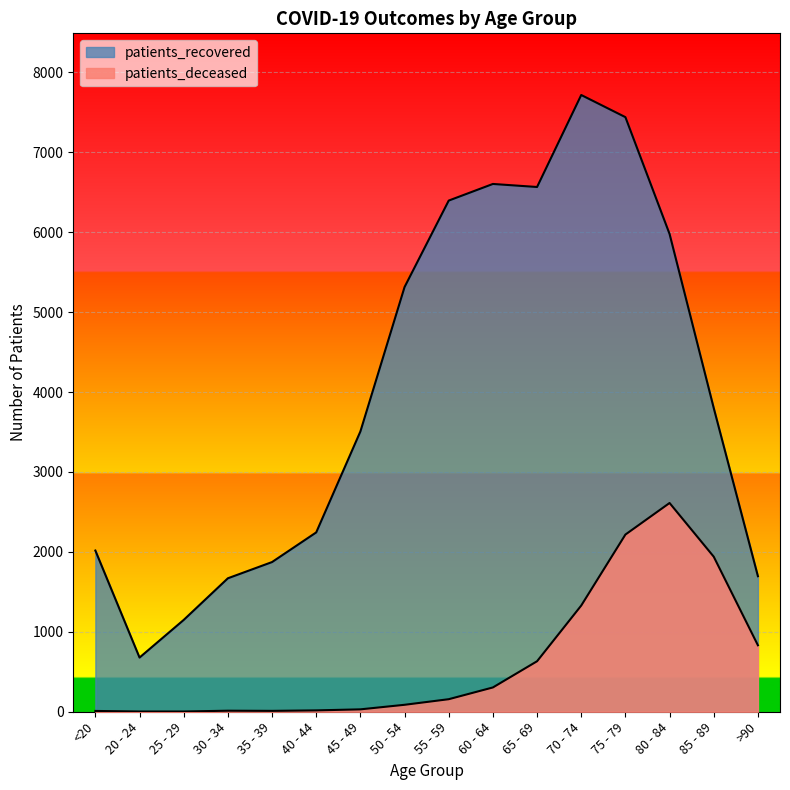

True or false: patients_deceased and patients_recovered intersect in this chart.

False